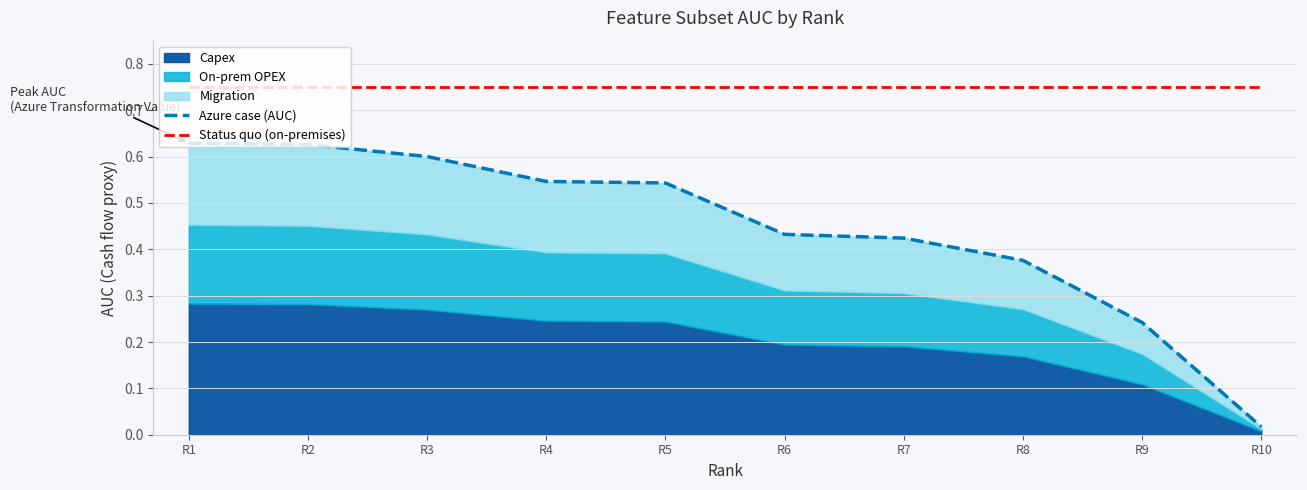

True or false: Status quo (on-premises) and Azure case (AUC) cross at least once.

False